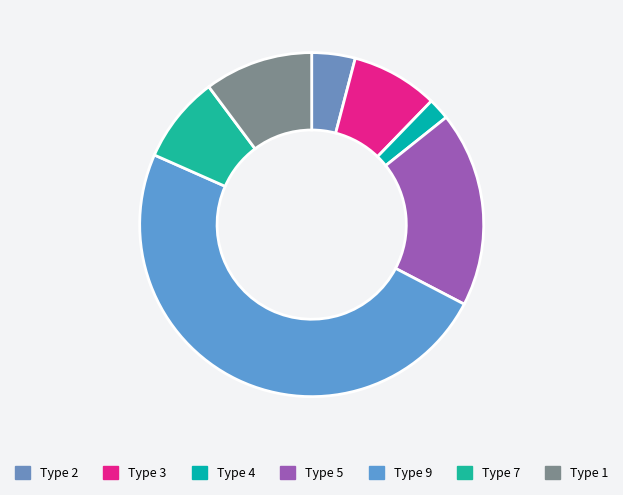

Count the number of slices in the pie.

7